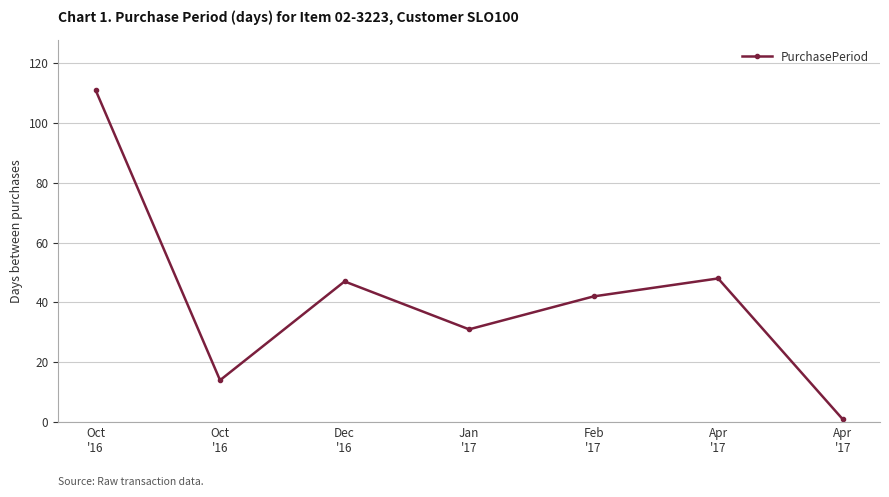

Count the number of data series in this chart.

1